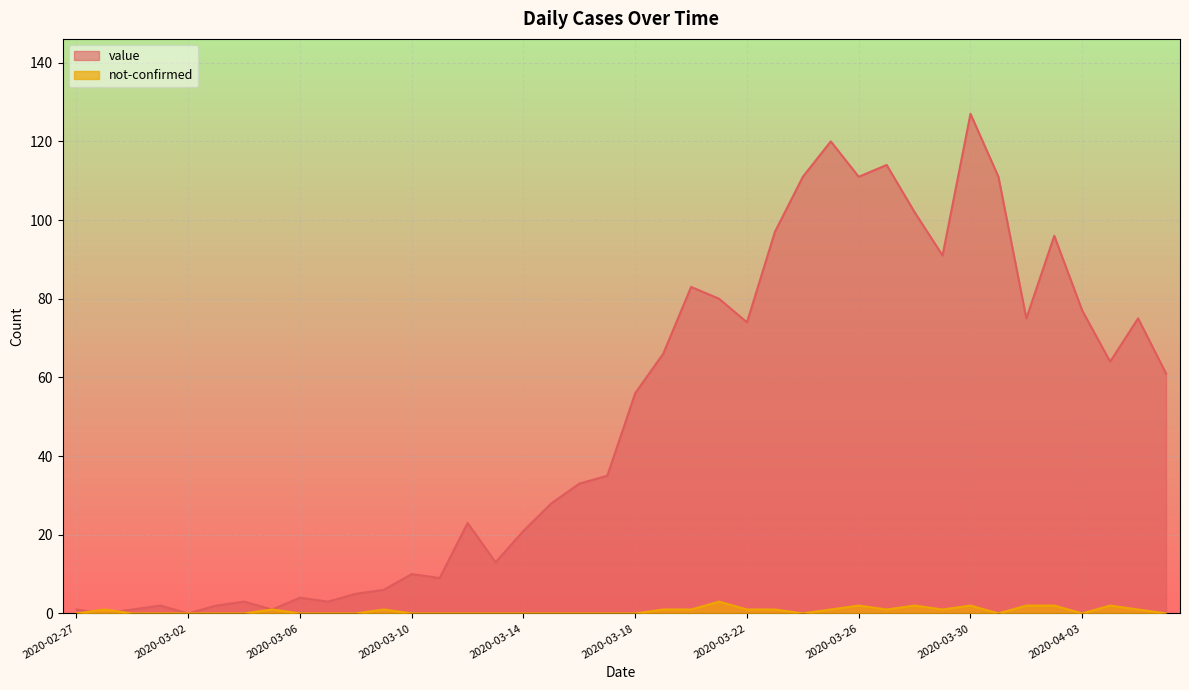

What is the difference between the highest and lowest values at 2020-03-12?

23